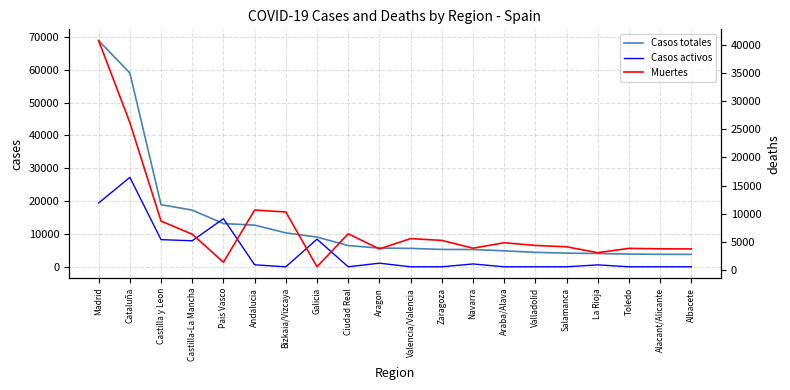

What is the label of the 17th point from the left?

La Rioja